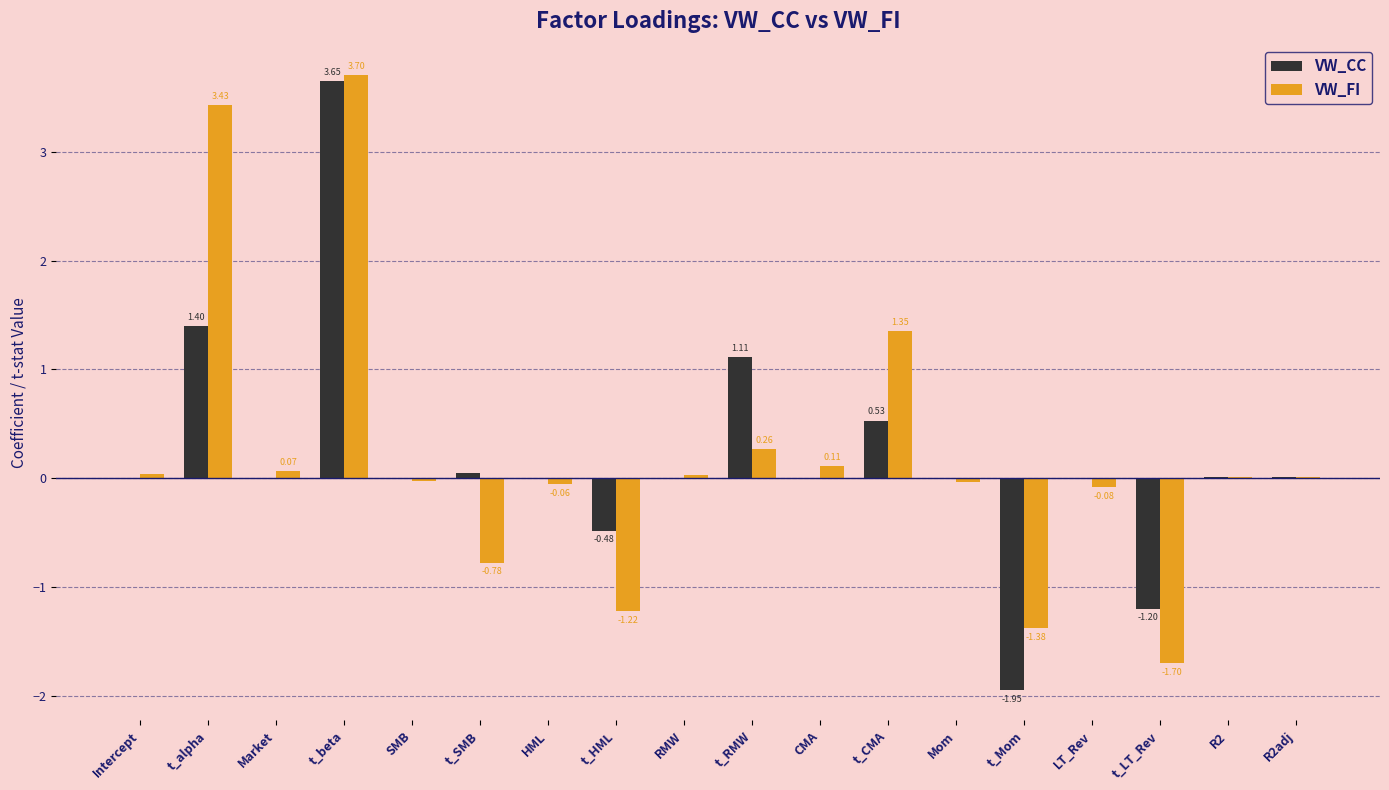

Which category has the highest value across all series?

t_beta